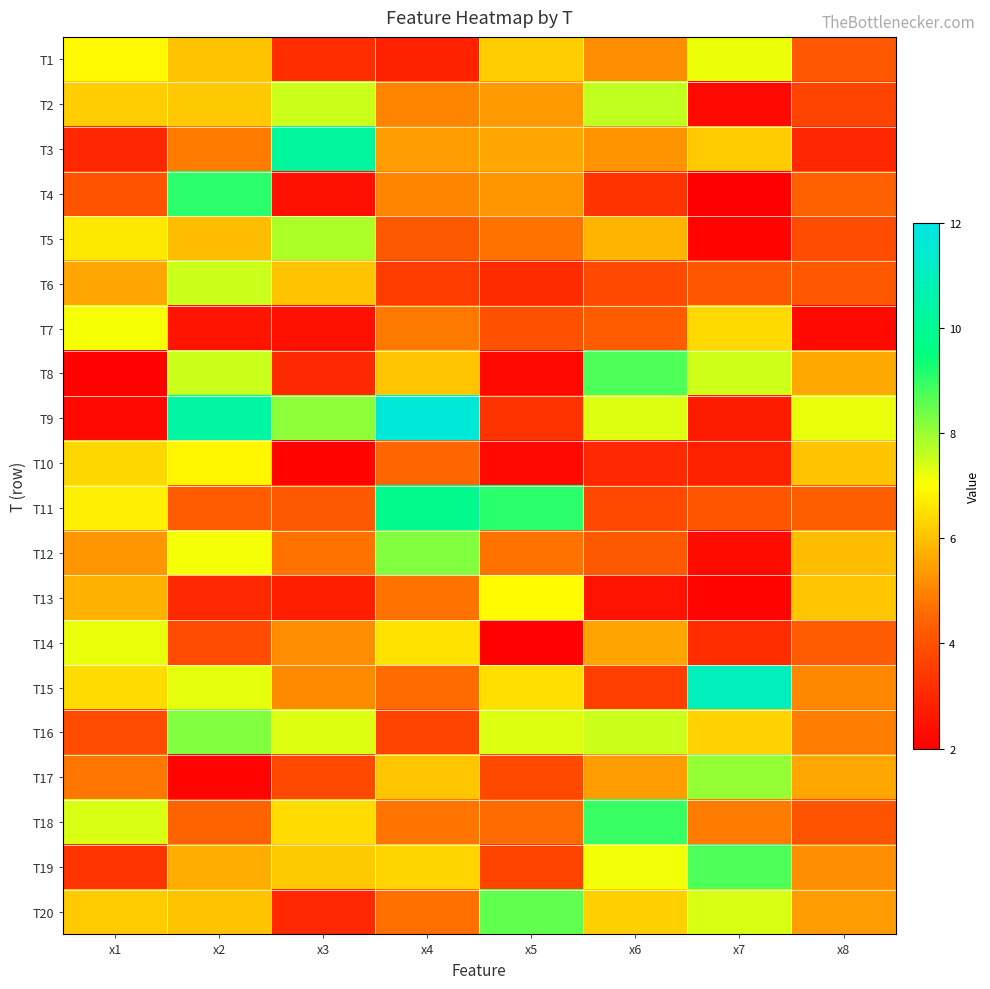

What is the total value across all series at x6?

109.0